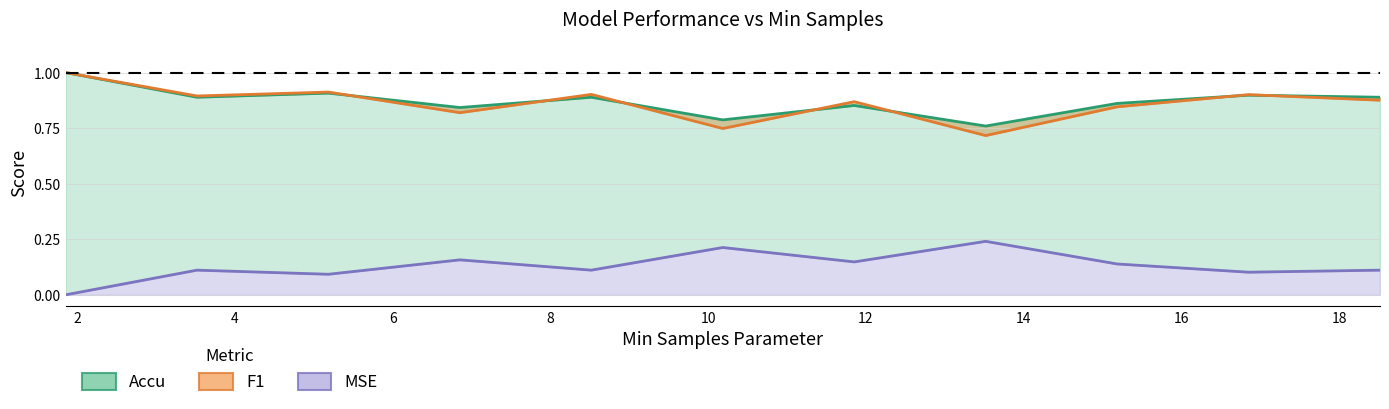

Which series has the largest total across all categories?

Accu